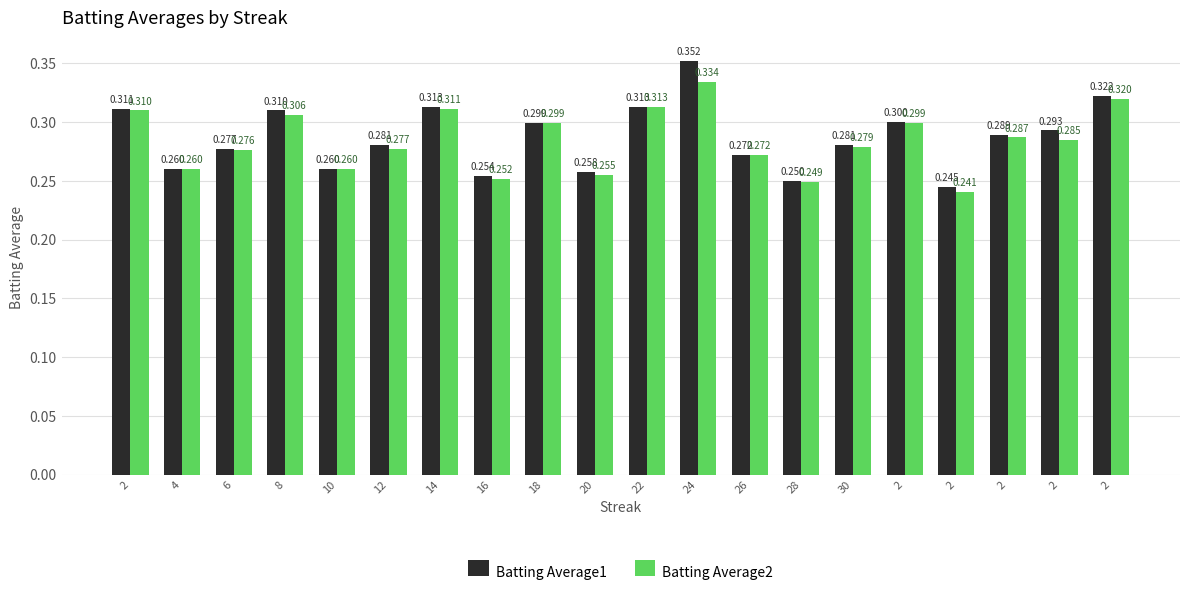

Are the bars grouped side by side (vs. stacked)?

Yes